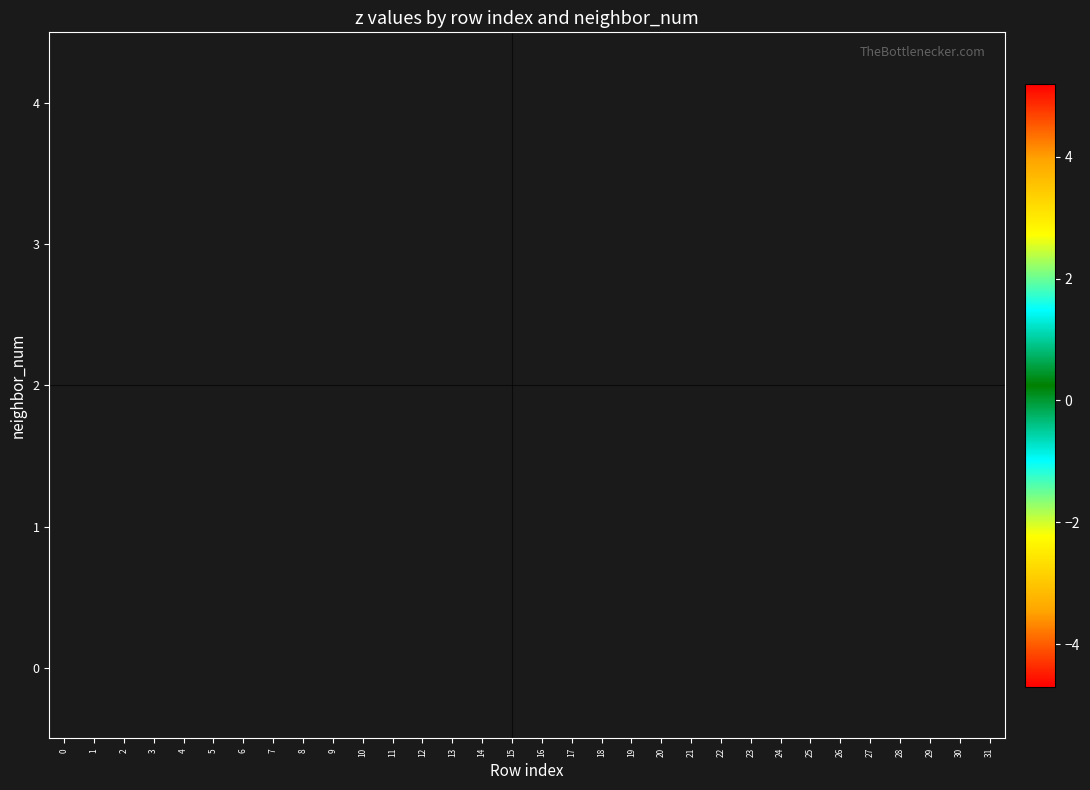

What is the minimum value shown in the chart?

-4.7